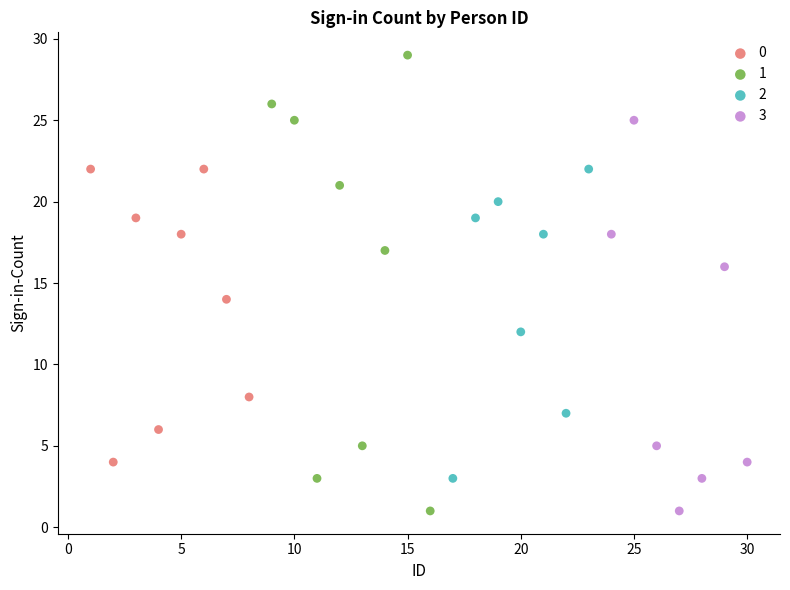

Which series has the largest Y range (max minus min)?

1